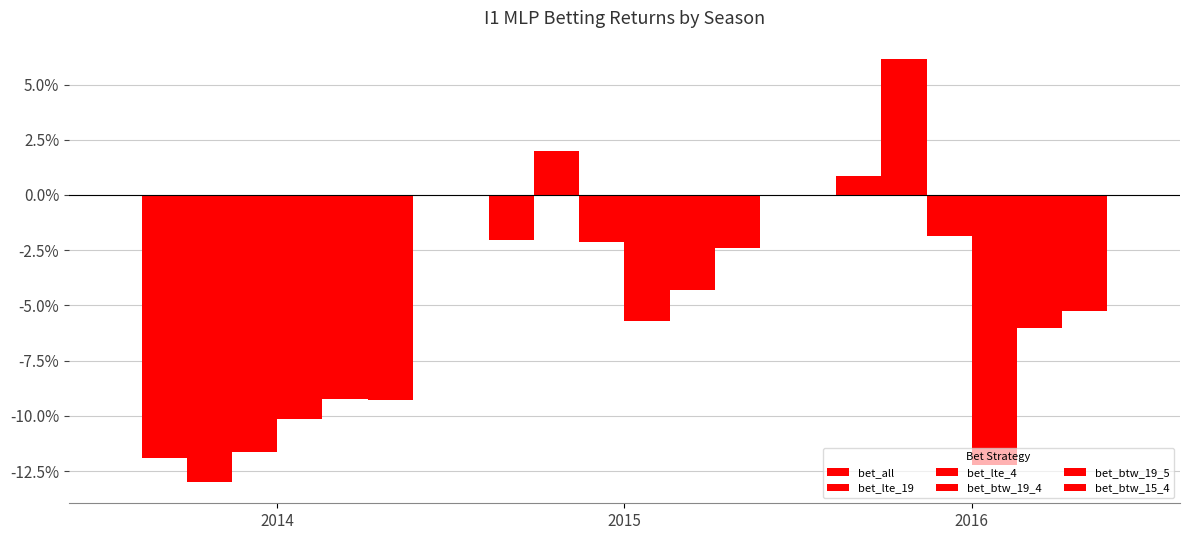

Which category has the lowest value across all series?

2014